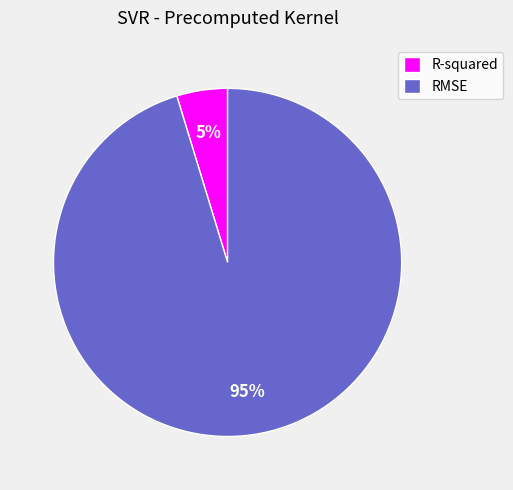

To the nearest percent, what percentage of the pie is R-squared?

5%